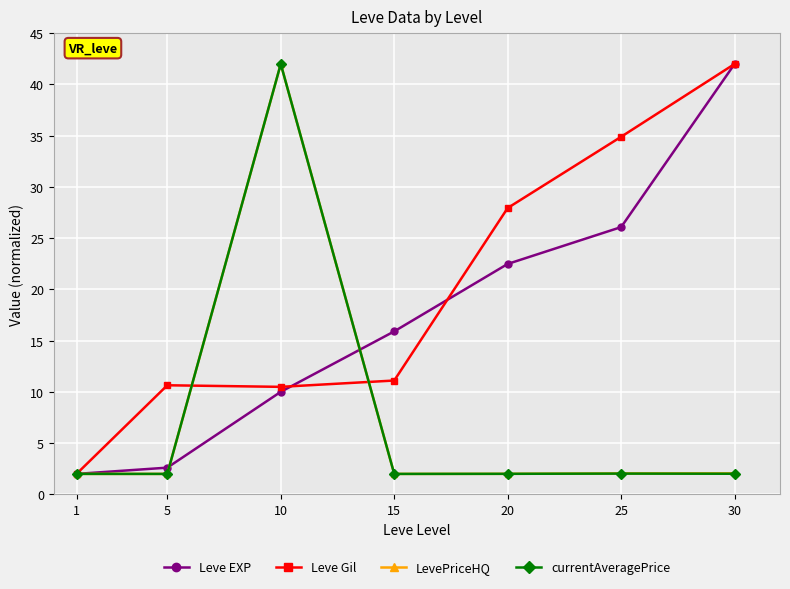

Which category has the lowest value in the Leve Gil series?

1